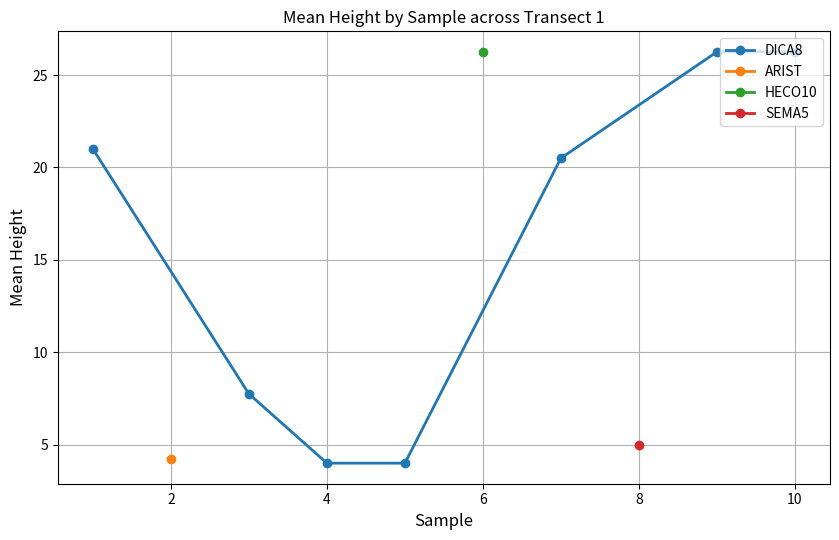

What is the value of the 1st point from the left?

21.0